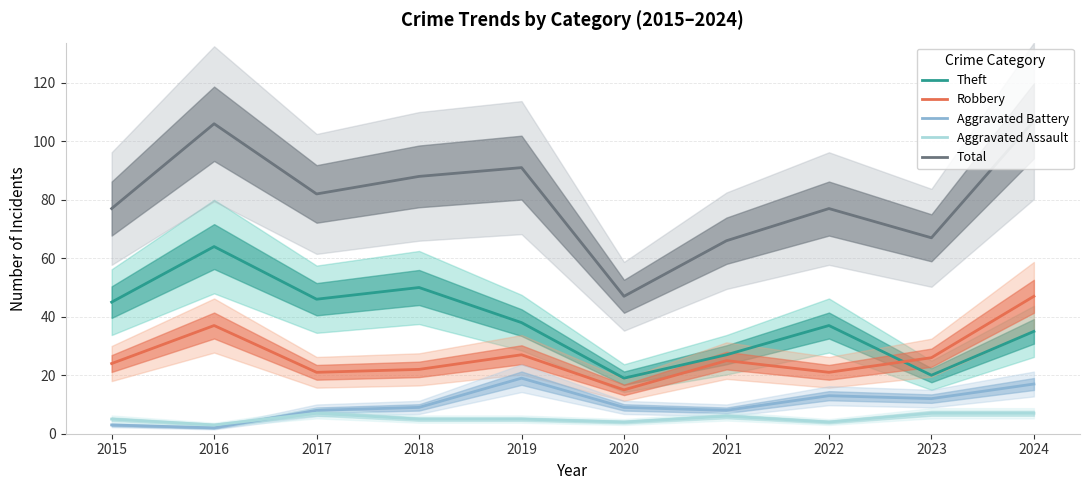

Which series has the largest total across all categories?

Total